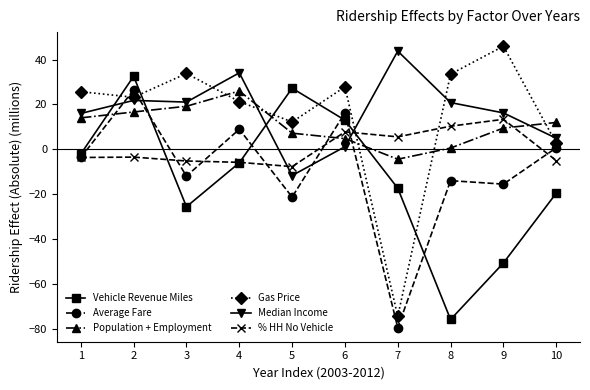

What is the value of the % HH No Vehicle point at the 2nd from the left?

-3.5